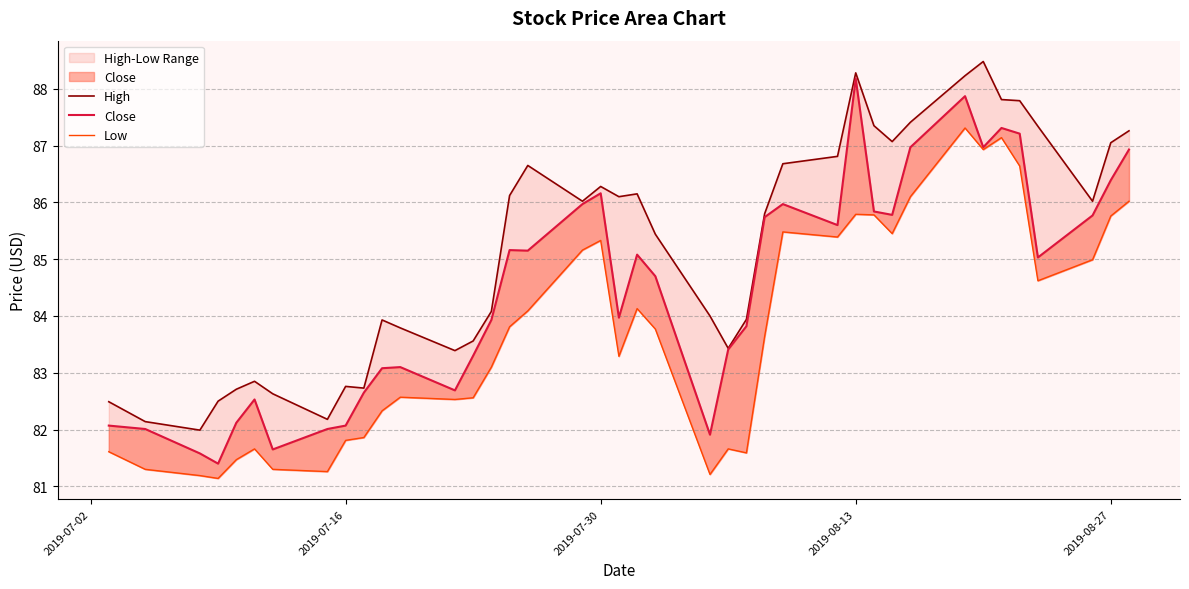

What is the value of the Low point at the 36th from the left?

86.6